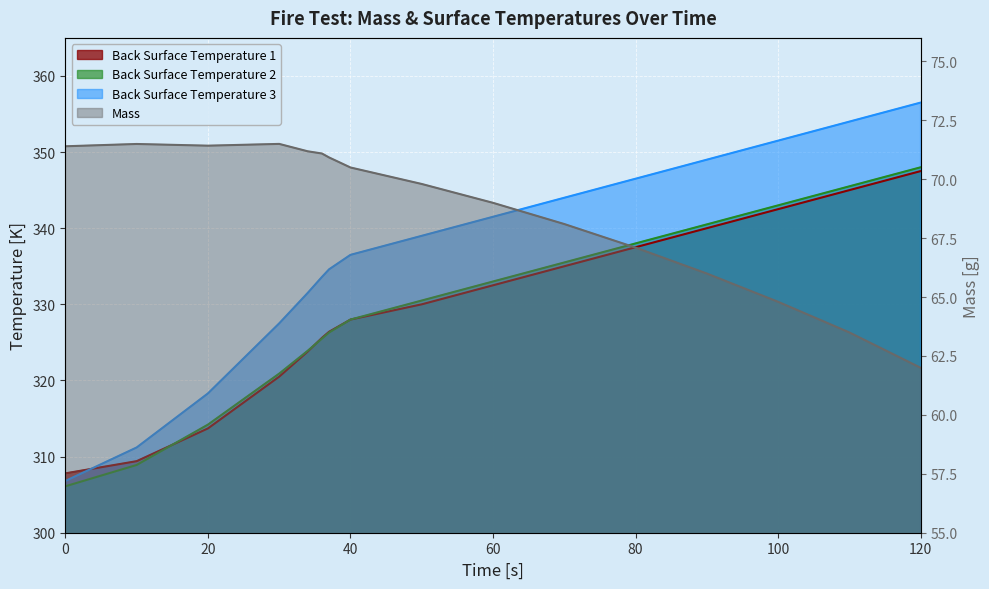

What is the value of the Back Surface Temperature 1 point at the 4th from the left?

320.9